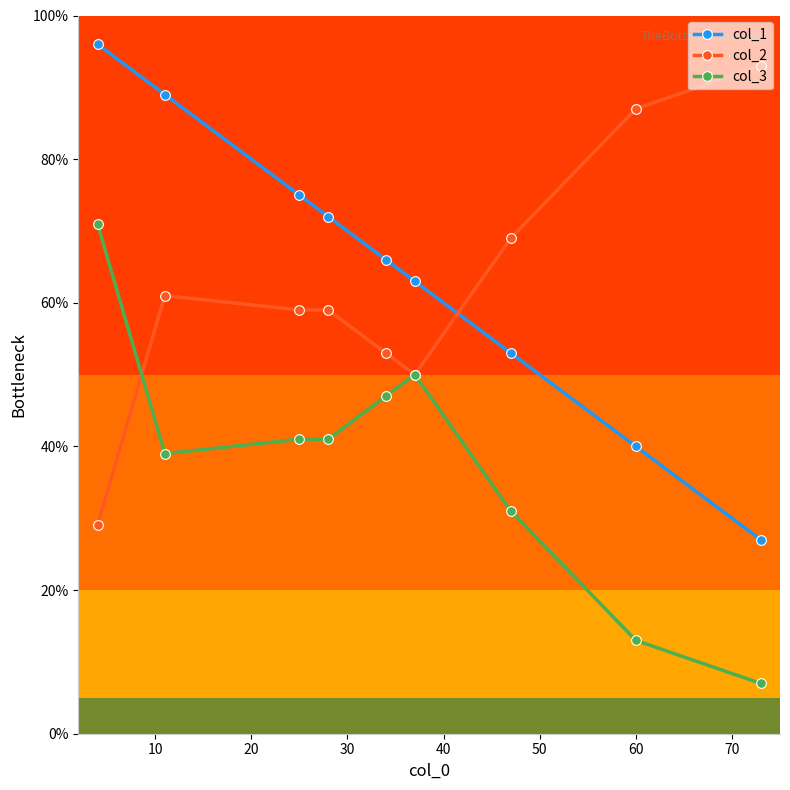

What are all the series names shown in the legend?

col_1, col_2, col_3